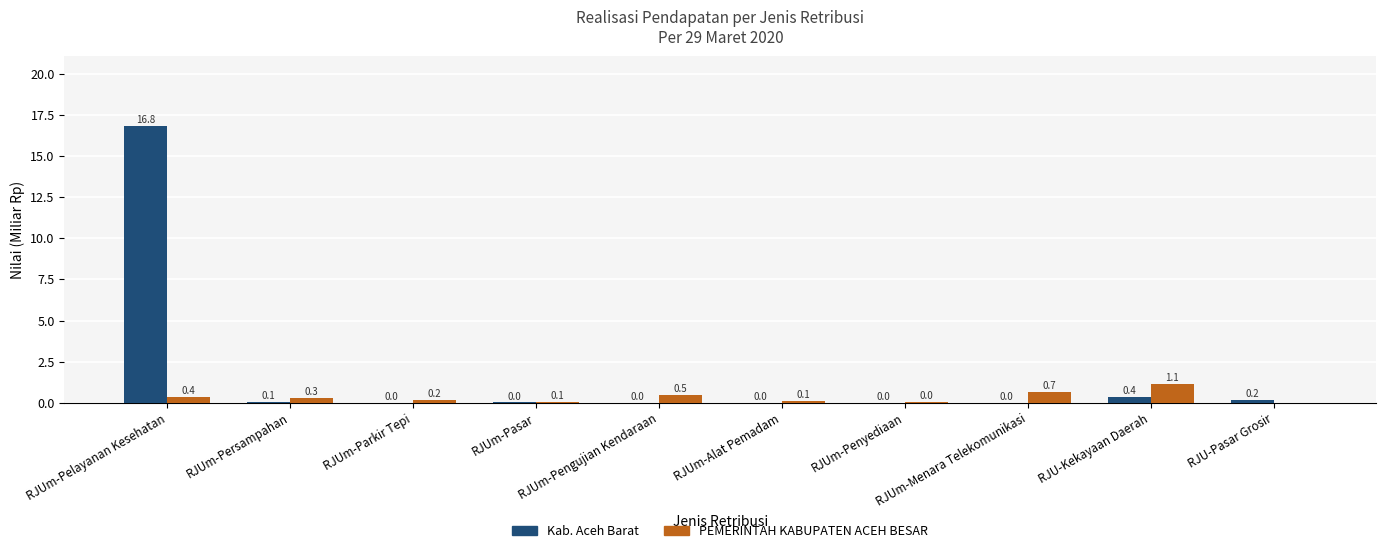

True or false: Kab. Aceh Barat has a value of 0.2 at RJU-Pasar Grosir.

True